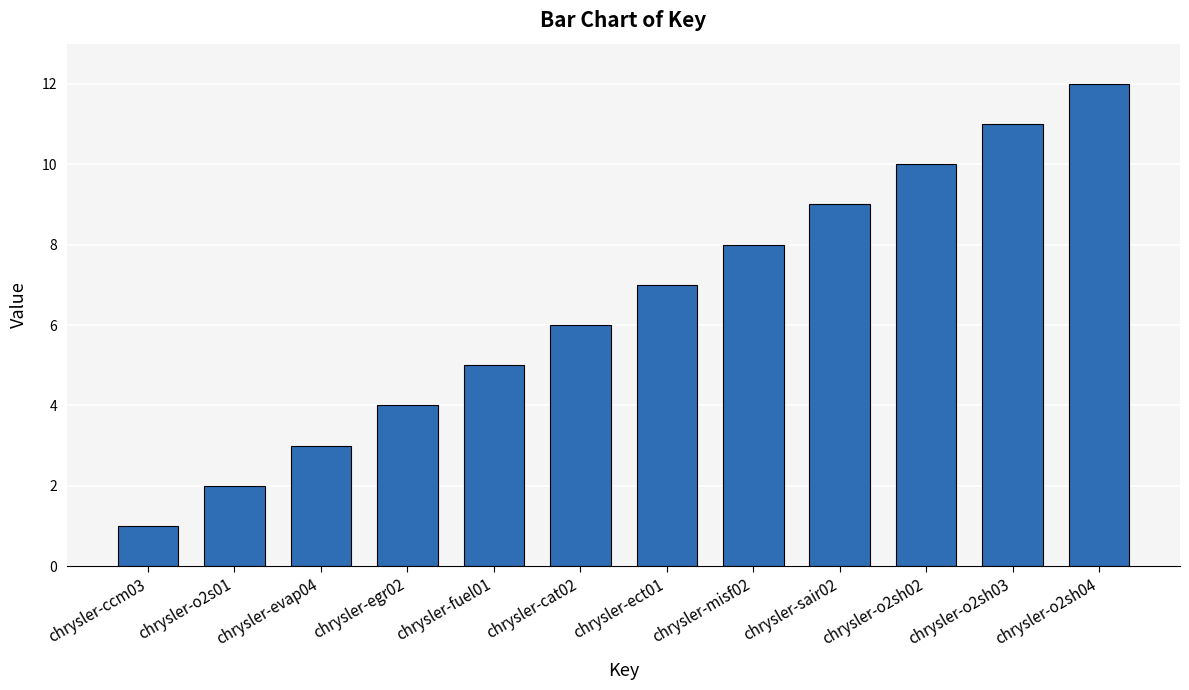

What is the value of the 8th bar from the left?

8